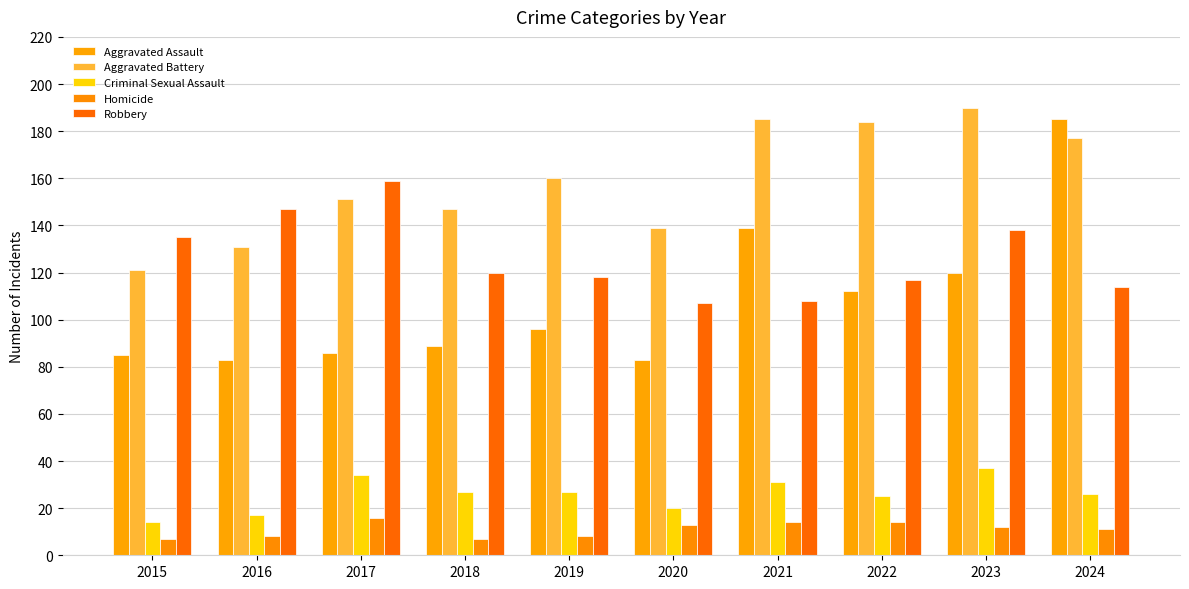

At which category is the sum across all series the highest?

2024